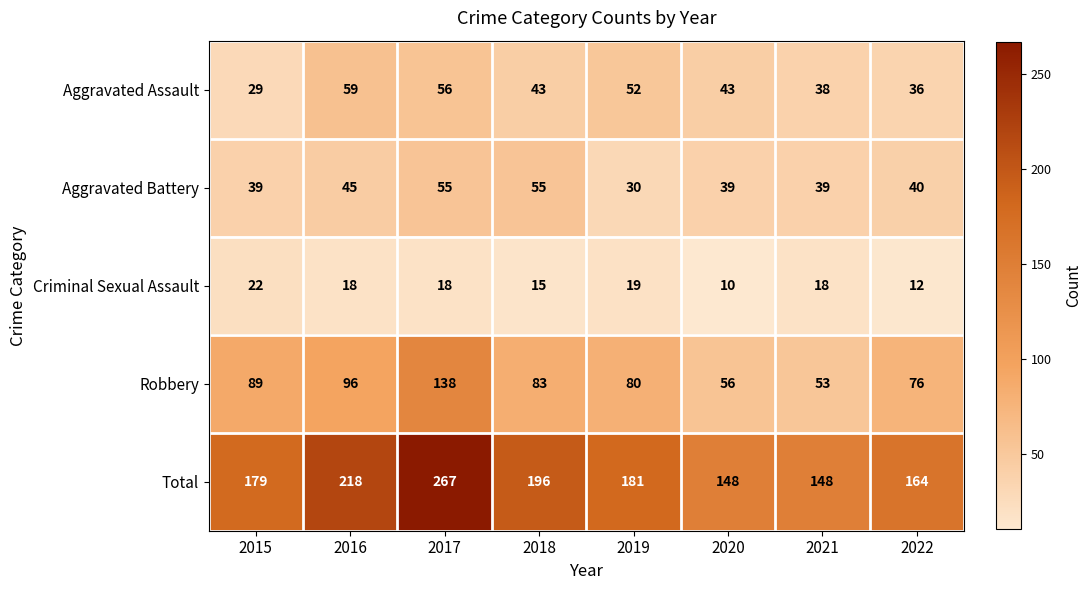

Between 2017 and 2019, which series saw the biggest shift?

Total